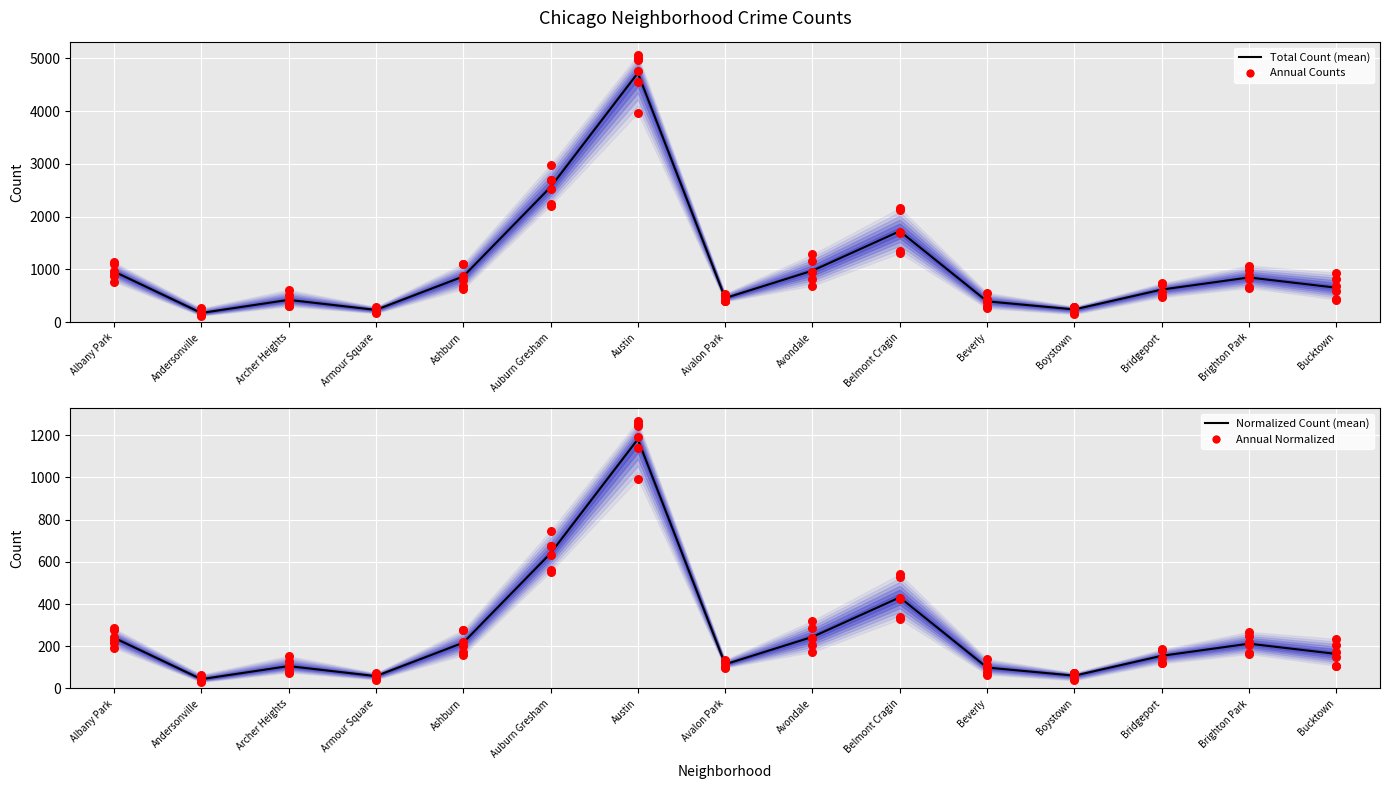

What are all the series names shown in the legend?

Total Count (mean), Annual Counts, Normalized Count (mean), Annual Normalized